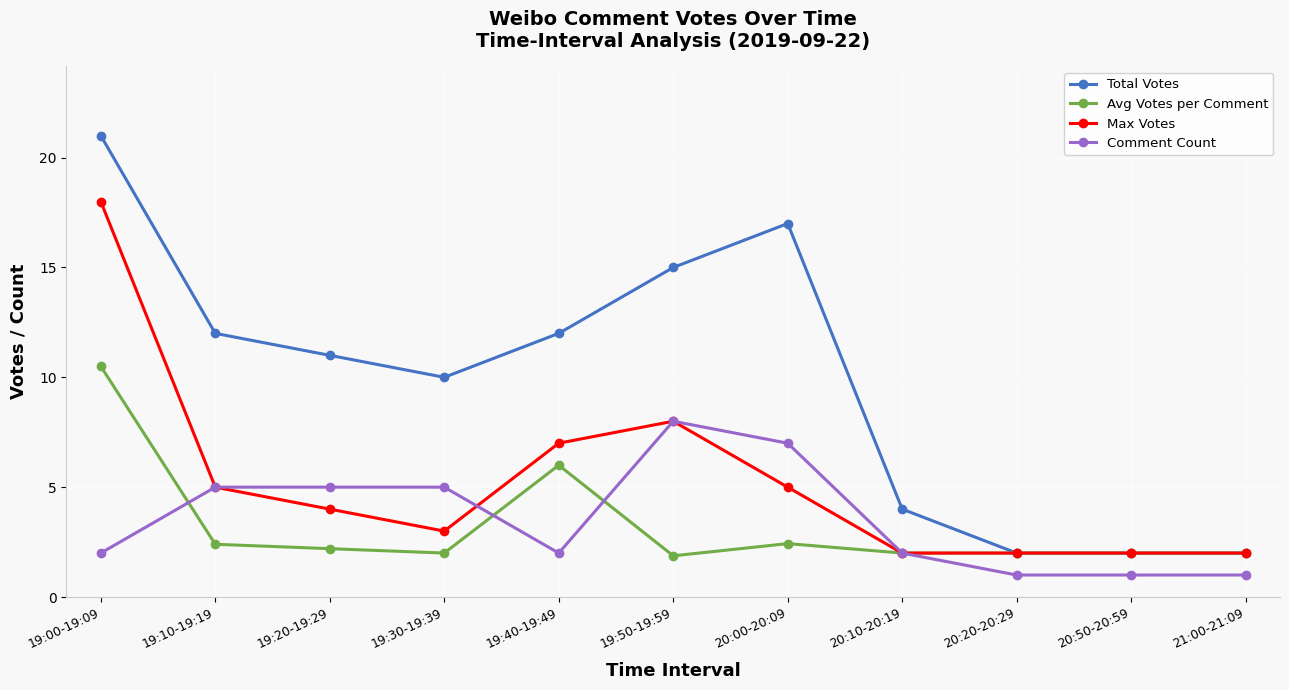

Where is the first local maximum for Max Votes?

19:50-19:59